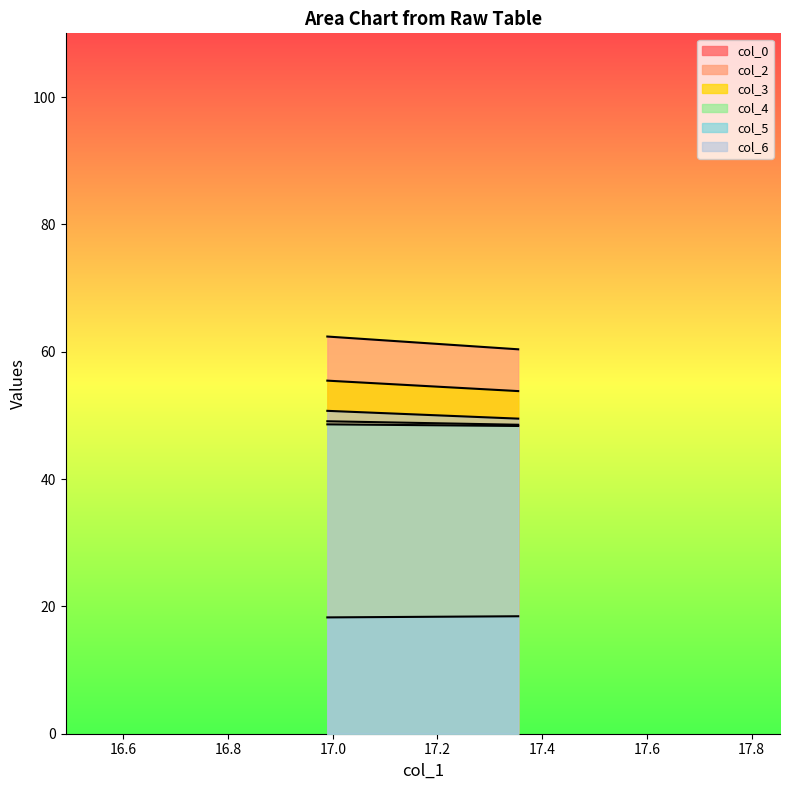

What is the average value of the col_0 series?

48.8